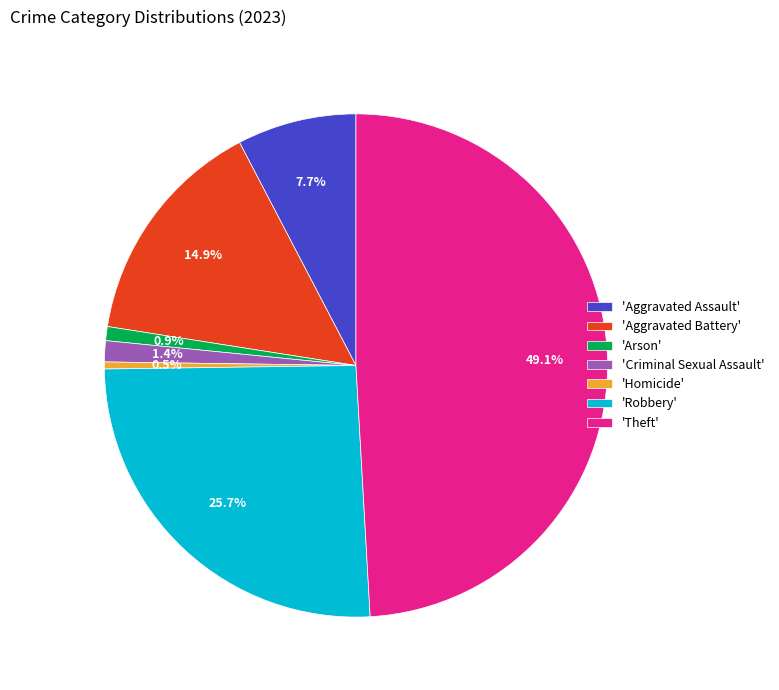

Count the number of slices in the pie.

7